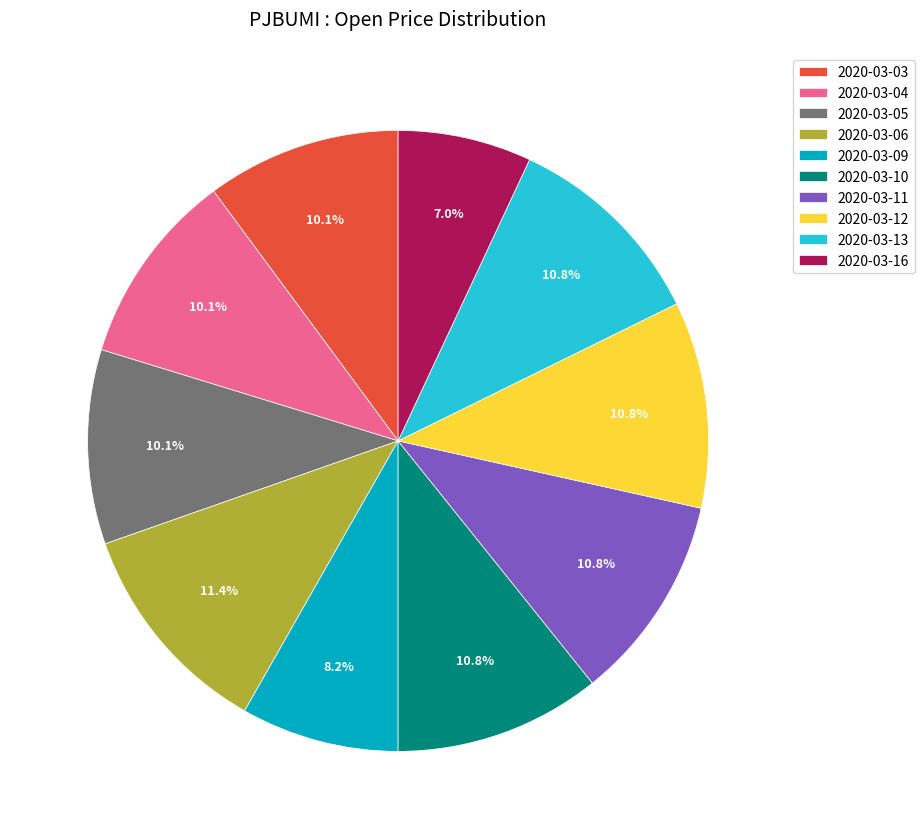

Is there a majority slice in this chart?

No